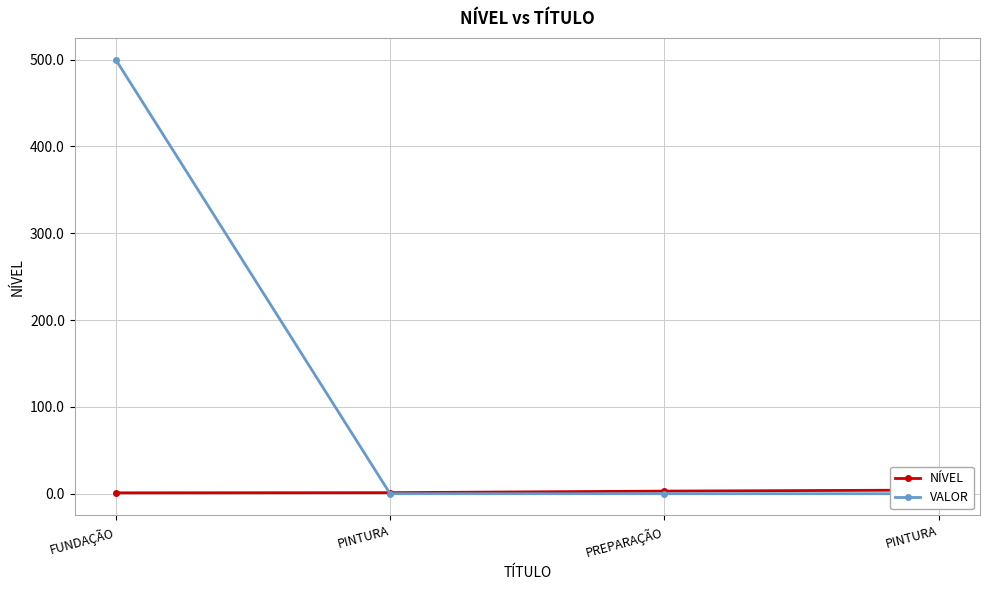

Rank the series by their average value, from lowest to highest.

NÍVEL, VALOR